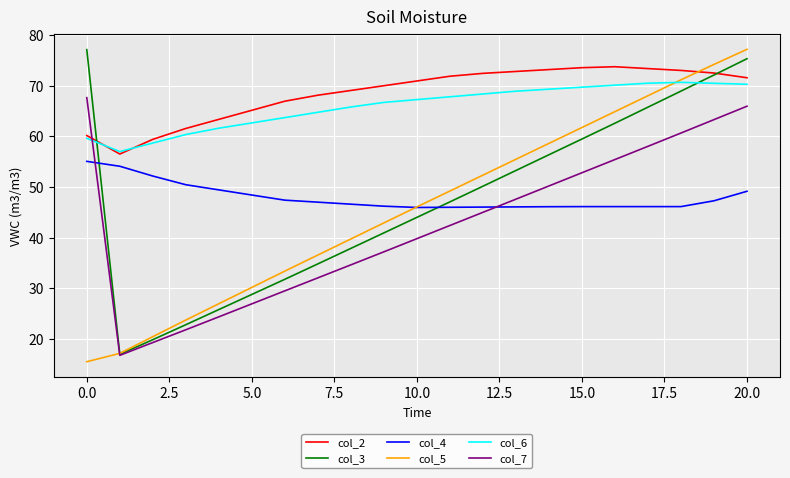

What are all the series names shown in the legend?

col_2, col_3, col_4, col_5, col_6, col_7